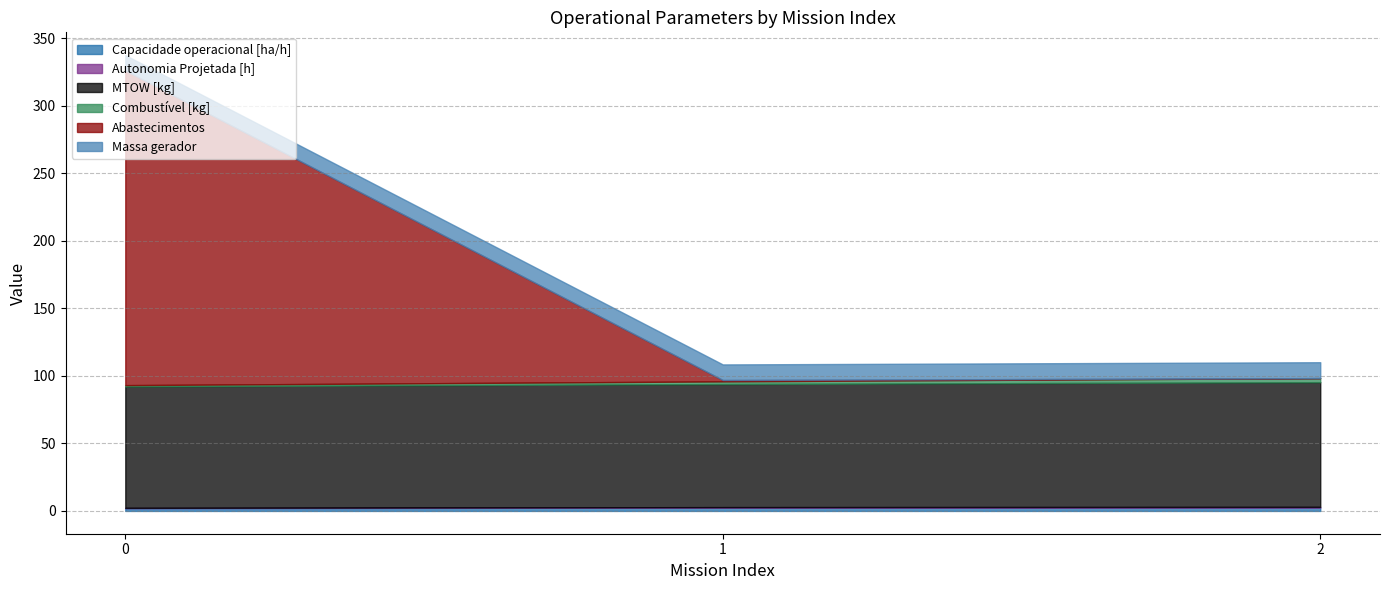

At how many categories does at least one series exceed 78?

3